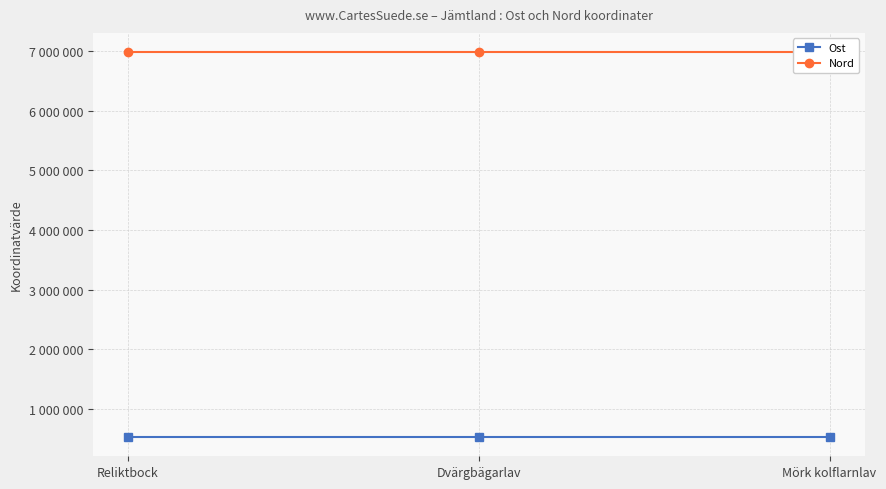

The value of Ost at Mörk kolflarnlav is 120624. True or false?

False